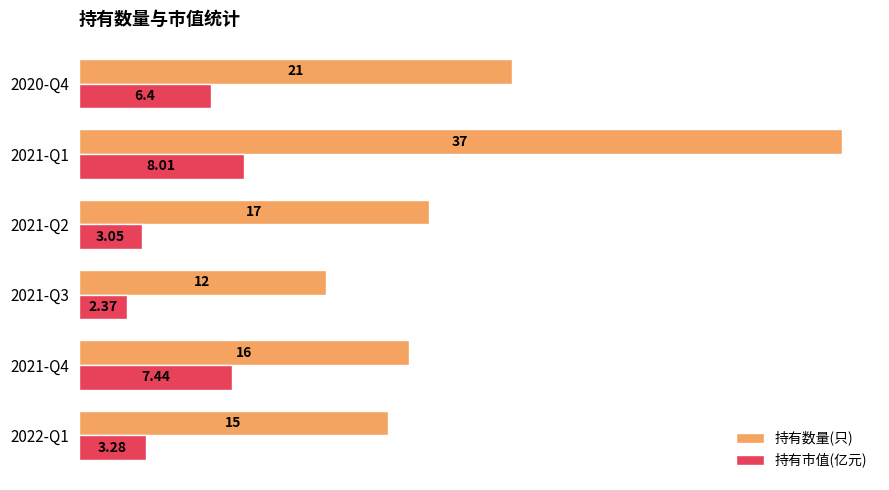

What are all the series names shown in the legend?

持有数量(只), 持有市值(亿元)